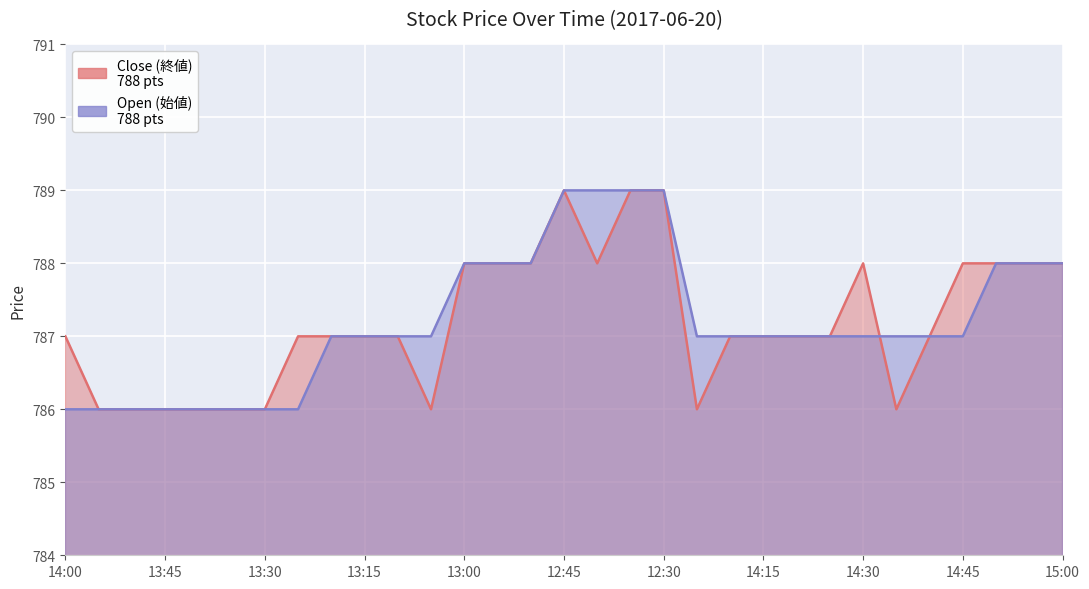

Which label corresponds to the smallest value in the chart?

13:55